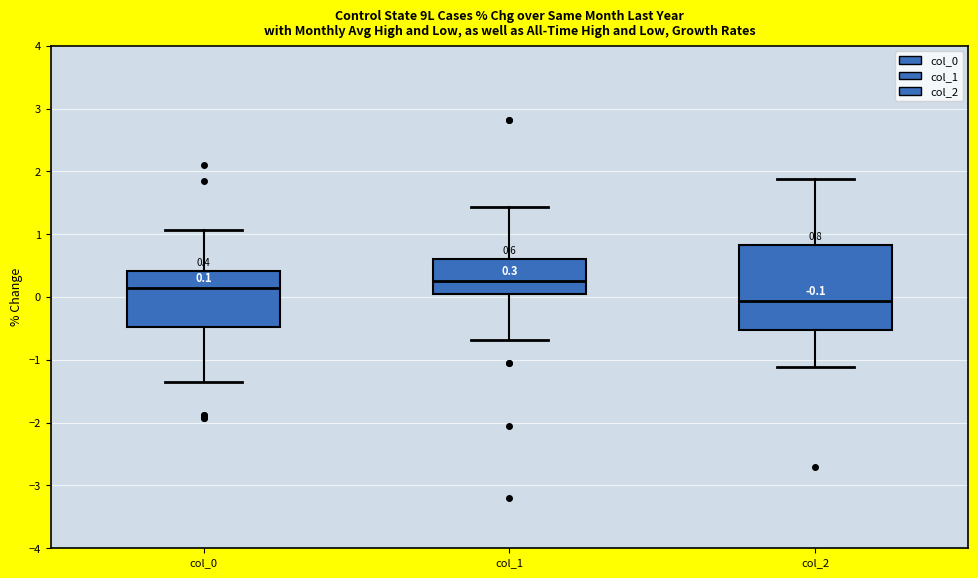

Which box's median line is the highest?

col_1